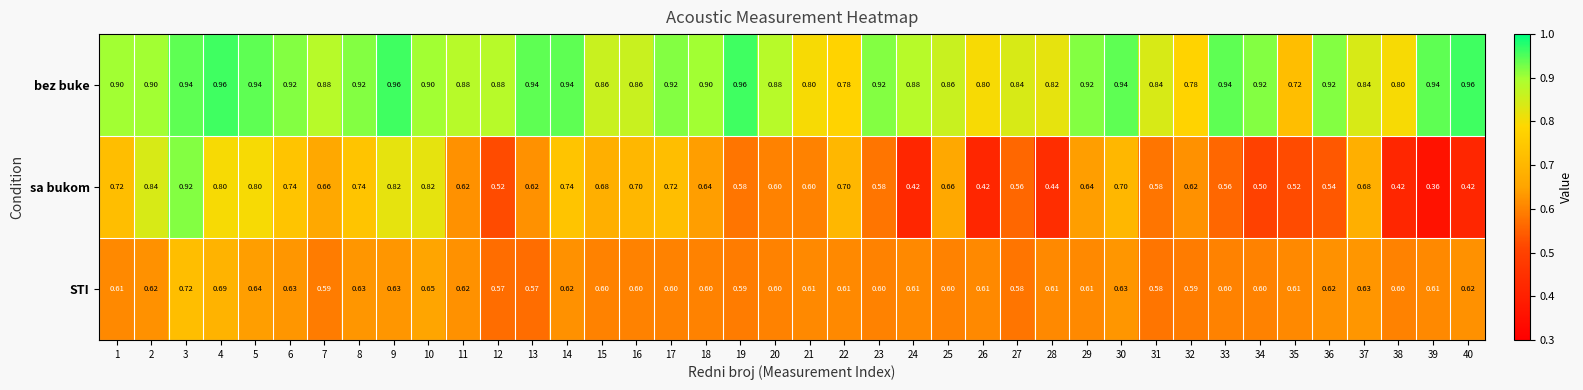

At how many categories does at least one series exceed 0?

40